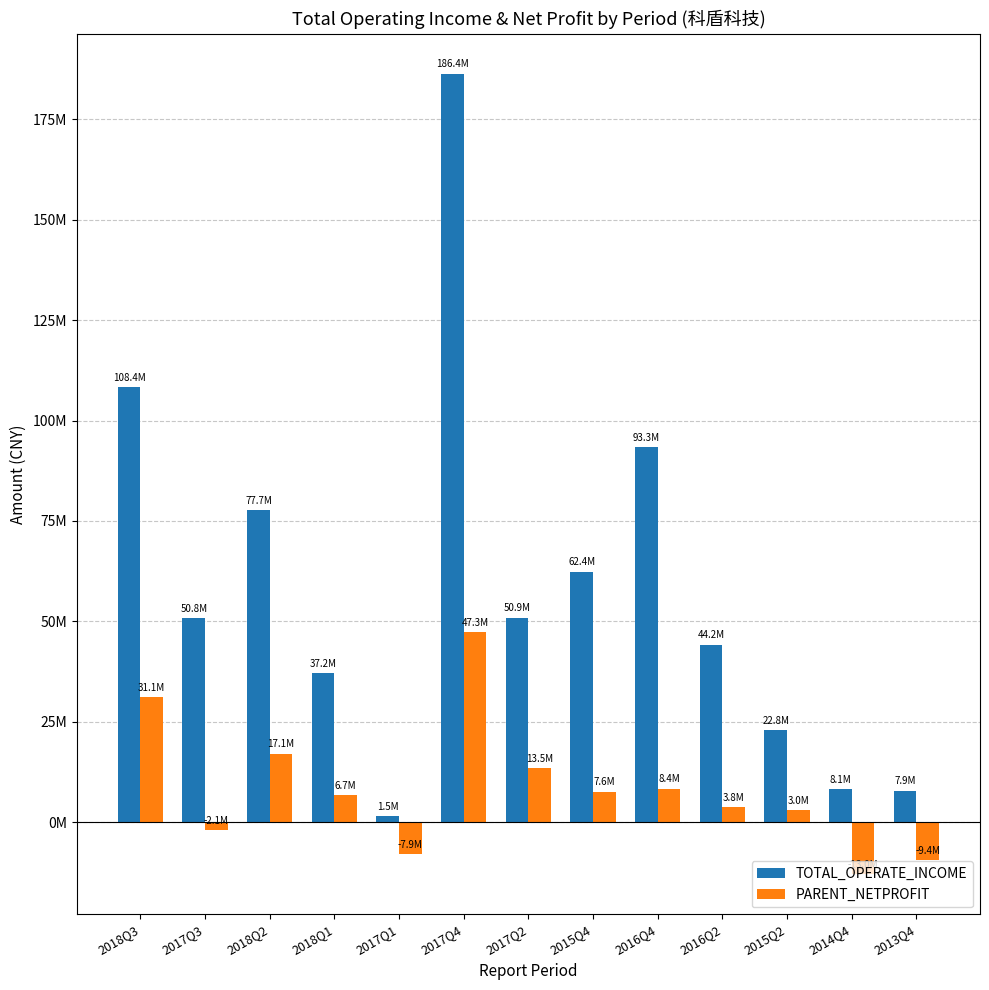

Is it true that TOTAL_OPERATE_INCOME equals 22820761.6 at 2015Q2?

True